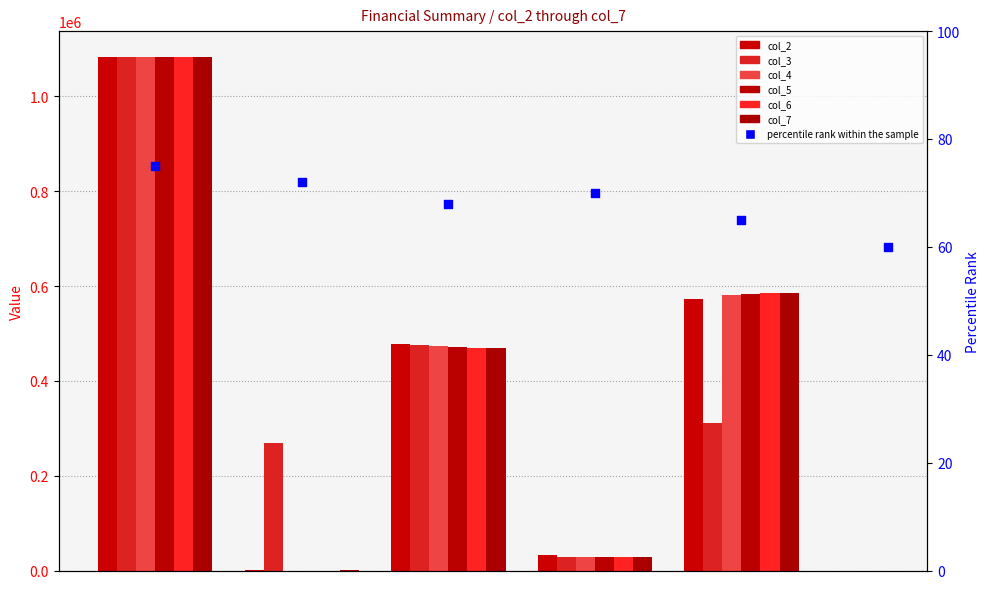

Which series contains the lowest Y value?

col_4